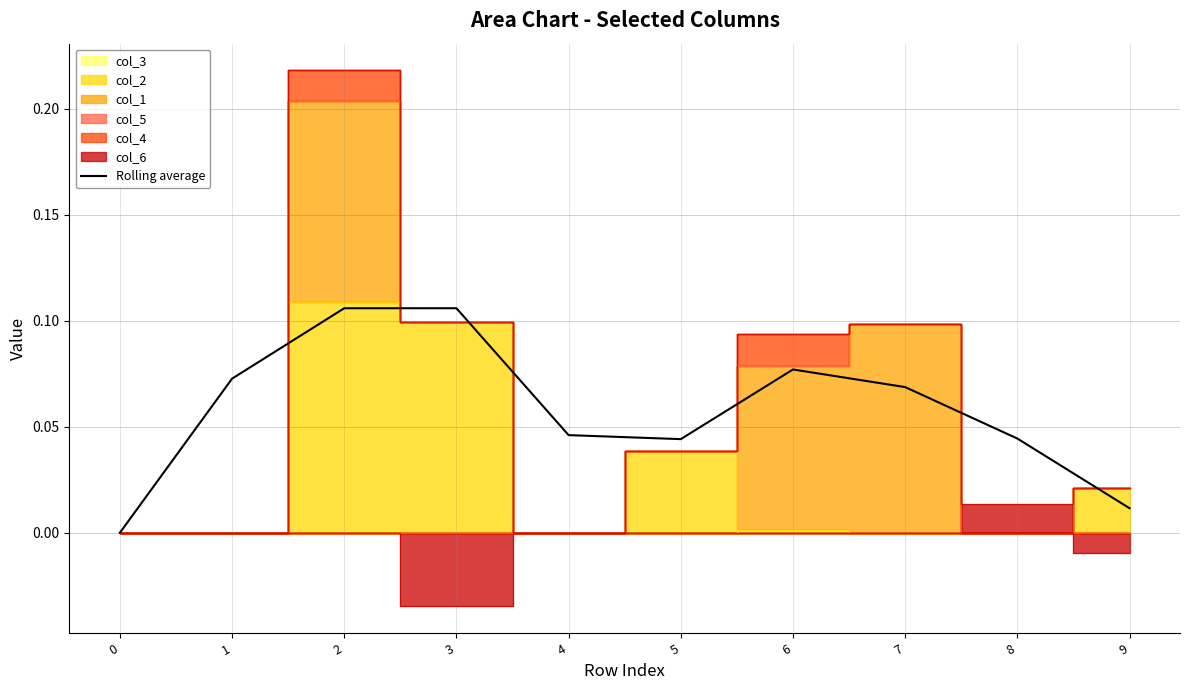

What is the sum of the values at 5 and 9?

0.1